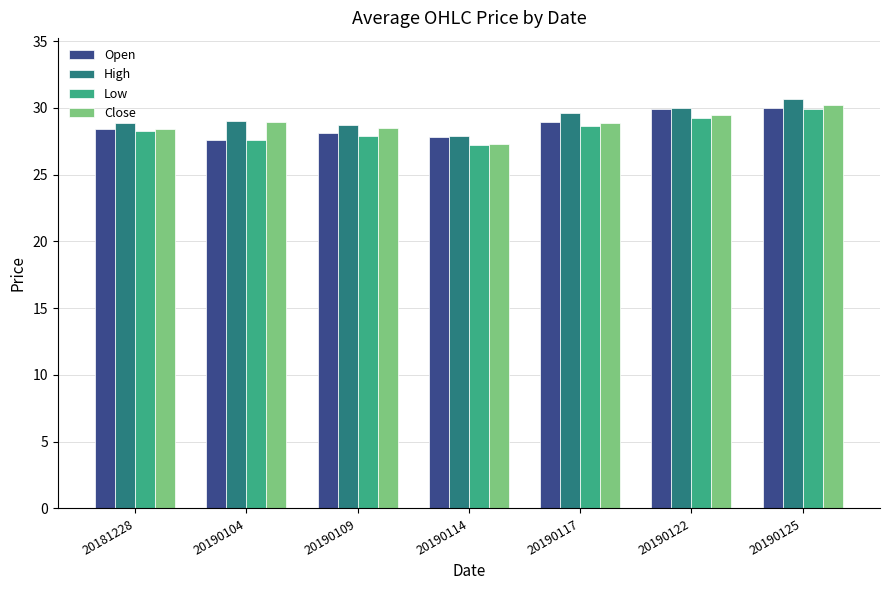

Which series changed the most between 20181228 and 20190117?

High